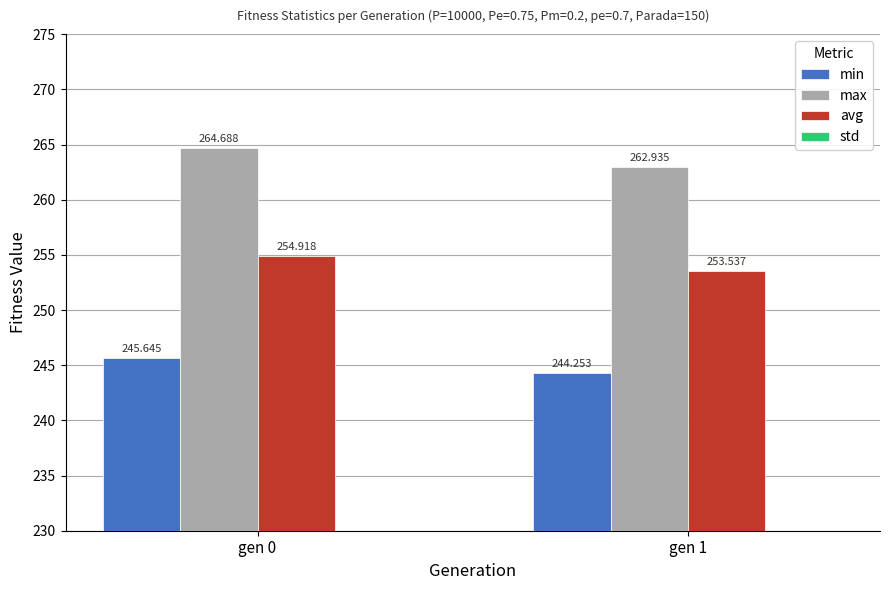

What is the sum of all min values?

489.9